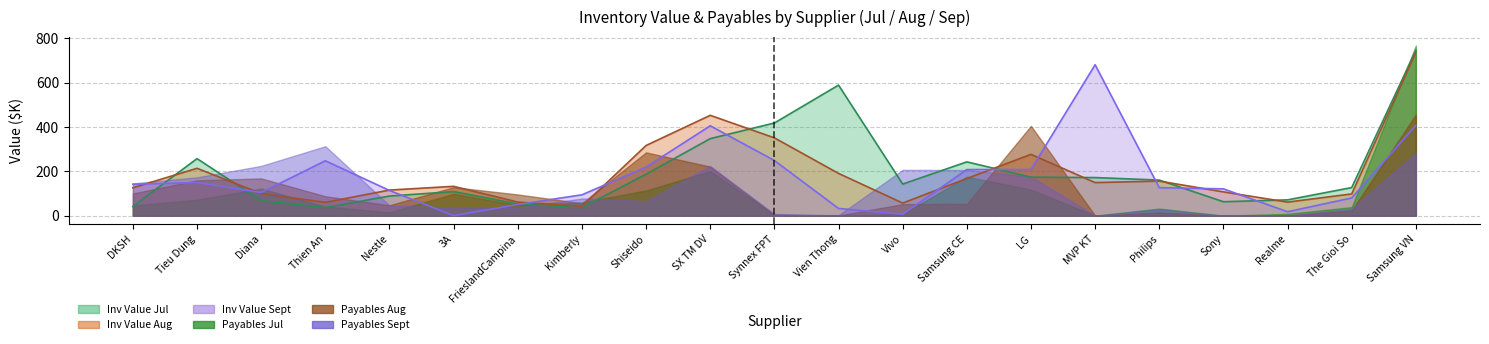

After their last crossing, which series has the higher values: Inv Value Sept or Inv Value Aug?

Inv Value Aug